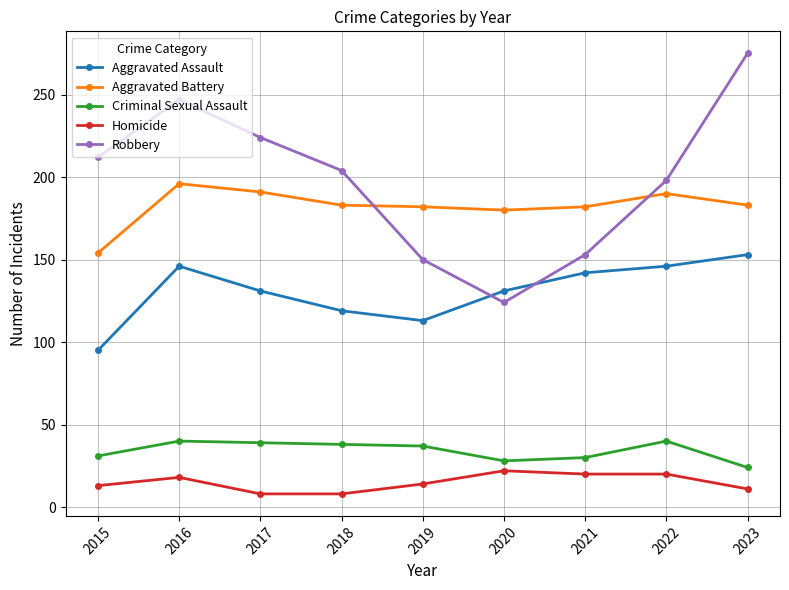

Is the value of Robbery at 2020 greater than the value of Homicide at 2019?

Yes